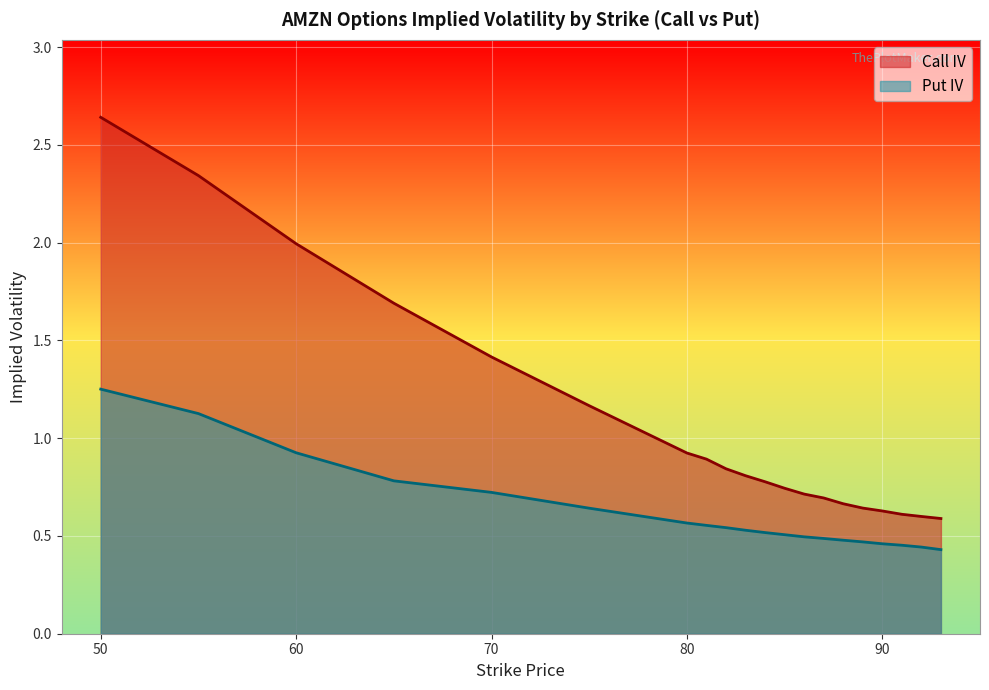

At which label does Put IV reach its minimum?

93